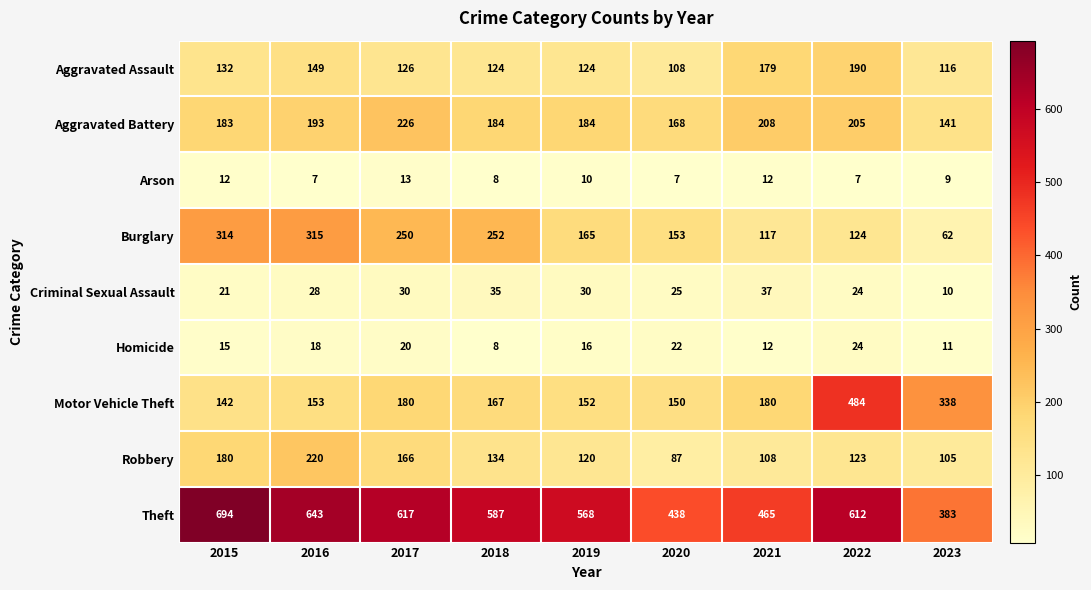

Which category has the lowest value in the Robbery series?

2020